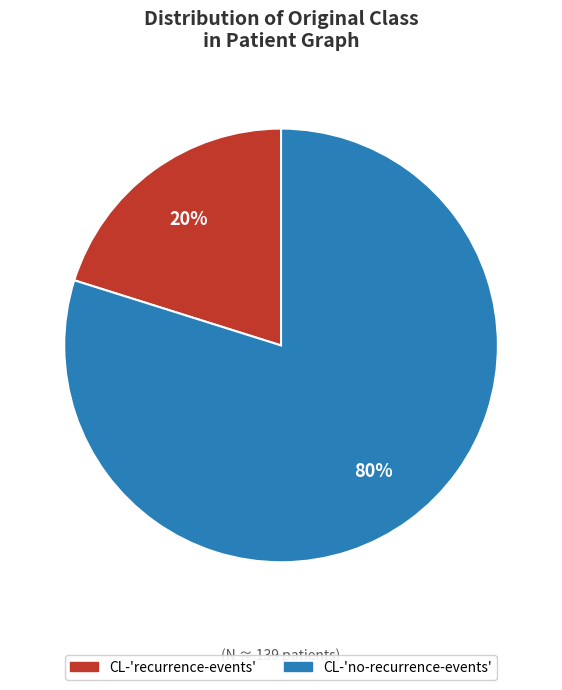

What percentage is the CL-'no-recurrence-events' slice, to the nearest percent?

80%